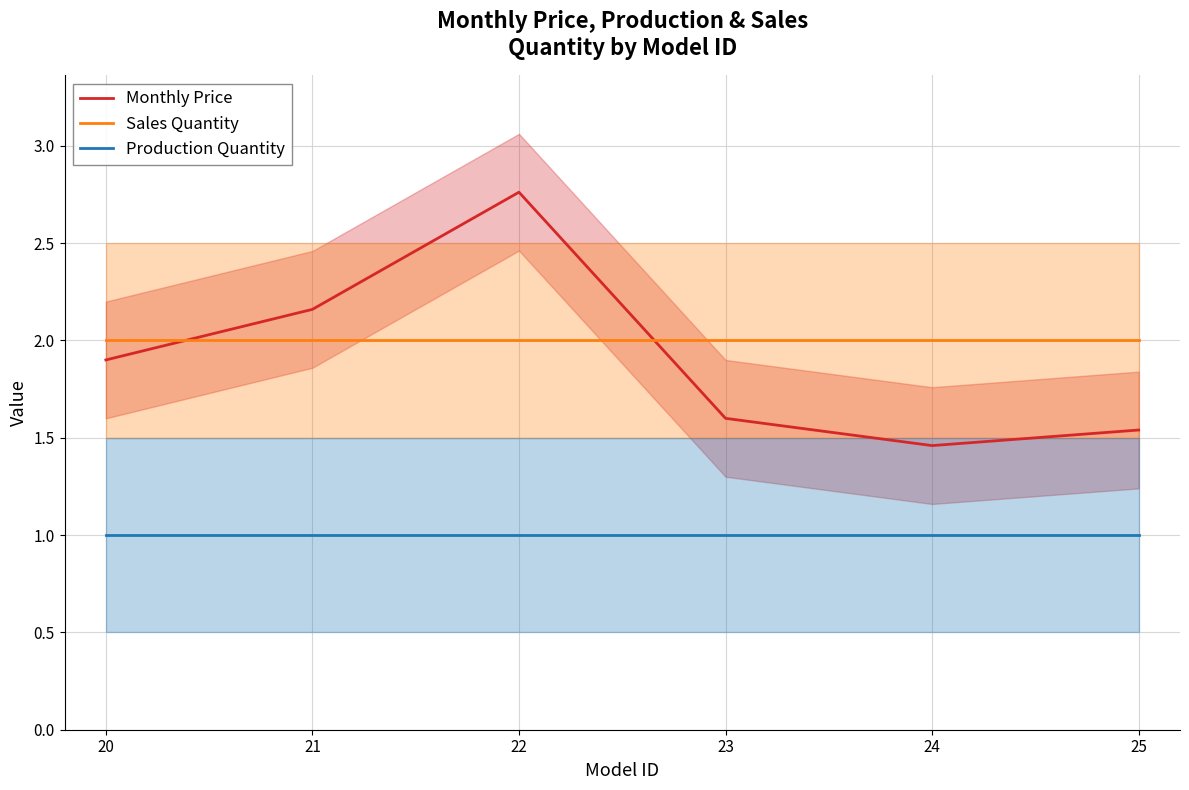

Where is Sales Quantity nearest to the value 2?

20